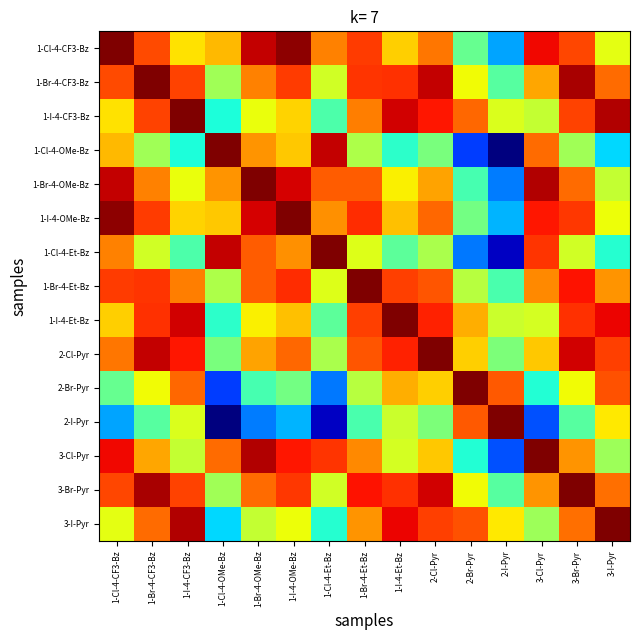

Reading left to right, what are all the values shown in this chart?

1-Cl-4-CF3-Bz: 1-Cl-4-CF3-Bz=60.2	1-Br-4-CF3-Bz=52.3	1-I-4-CF3-Bz=44.9	1-Cl-4-OMe-Bz=46.8	1-Br-4-OMe-Bz=57.4	1-I-4-OMe-Bz=59.5	1-Cl-4-Et-Bz=49.5	1-Br-4-Et-Bz=53.1	1-I-4-Et-Bz=45.8	2-Cl-Pyr=50.2	2-Br-Pyr=35.7	2-I-Pyr=26.9	3-Cl-Pyr=55.6	3-Br-Pyr=52.4	3-I-Pyr=42.7
1-Br-4-CF3-Bz: 1-Cl-4-CF3-Bz=52.3	1-Br-4-CF3-Bz=60.2	1-I-4-CF3-Bz=52.7	1-Cl-4-OMe-Bz=38.9	1-Br-4-OMe-Bz=49.5	1-I-4-OMe-Bz=53.0	1-Cl-4-Et-Bz=41.7	1-Br-4-Et-Bz=53.4	1-I-4-Et-Bz=53.6	2-Cl-Pyr=57.5	2-Br-Pyr=43.6	2-I-Pyr=34.8	3-Cl-Pyr=47.7	3-Br-Pyr=58.6	3-I-Pyr=50.6
1-I-4-CF3-Bz: 1-Cl-4-CF3-Bz=44.9	1-Br-4-CF3-Bz=52.7	1-I-4-CF3-Bz=60.2	1-Cl-4-OMe-Bz=31.4	1-Br-4-OMe-Bz=43.1	1-I-4-OMe-Bz=45.6	1-Cl-4-Et-Bz=34.2	1-Br-4-Et-Bz=49.7	1-I-4-Et-Bz=56.8	2-Cl-Pyr=54.9	2-Br-Pyr=50.8	2-I-Pyr=42.3	3-Cl-Pyr=41.0	3-Br-Pyr=52.7	3-I-Pyr=58.1
1-Cl-4-OMe-Bz: 1-Cl-4-CF3-Bz=46.8	1-Br-4-CF3-Bz=38.9	1-I-4-CF3-Bz=31.4	1-Cl-4-OMe-Bz=60.2	1-Br-4-OMe-Bz=48.6	1-I-4-OMe-Bz=46.1	1-Cl-4-Et-Bz=57.5	1-Br-4-Et-Bz=39.7	1-I-4-Et-Bz=32.3	2-Cl-Pyr=36.7	2-Br-Pyr=22.2	2-I-Pyr=13.5	3-Cl-Pyr=50.6	3-Br-Pyr=39.0	3-I-Pyr=29.3
1-Br-4-OMe-Bz: 1-Cl-4-CF3-Bz=57.4	1-Br-4-CF3-Bz=49.5	1-I-4-CF3-Bz=43.1	1-Cl-4-OMe-Bz=48.6	1-Br-4-OMe-Bz=60.2	1-I-4-OMe-Bz=56.7	1-Cl-4-Et-Bz=51.3	1-Br-4-Et-Bz=51.3	1-I-4-Et-Bz=44.0	2-Cl-Pyr=47.8	2-Br-Pyr=33.9	2-I-Pyr=25.2	3-Cl-Pyr=58.2	3-Br-Pyr=50.7	3-I-Pyr=40.9
1-I-4-OMe-Bz: 1-Cl-4-CF3-Bz=59.5	1-Br-4-CF3-Bz=53.0	1-I-4-CF3-Bz=45.6	1-Cl-4-OMe-Bz=46.1	1-Br-4-OMe-Bz=56.7	1-I-4-OMe-Bz=60.2	1-Cl-4-Et-Bz=48.8	1-Br-4-Et-Bz=53.8	1-I-4-Et-Bz=46.5	2-Cl-Pyr=50.9	2-Br-Pyr=36.4	2-I-Pyr=27.7	3-Cl-Pyr=54.9	3-Br-Pyr=53.1	3-I-Pyr=43.4
1-Cl-4-Et-Bz: 1-Cl-4-CF3-Bz=49.5	1-Br-4-CF3-Bz=41.7	1-I-4-CF3-Bz=34.2	1-Cl-4-OMe-Bz=57.5	1-Br-4-OMe-Bz=51.3	1-I-4-OMe-Bz=48.8	1-Cl-4-Et-Bz=60.2	1-Br-4-Et-Bz=42.4	1-I-4-Et-Bz=35.1	2-Cl-Pyr=39.5	2-Br-Pyr=25.0	2-I-Pyr=16.2	3-Cl-Pyr=53.4	3-Br-Pyr=41.7	3-I-Pyr=32.0
1-Br-4-Et-Bz: 1-Cl-4-CF3-Bz=53.1	1-Br-4-CF3-Bz=53.4	1-I-4-CF3-Bz=49.7	1-Cl-4-OMe-Bz=39.7	1-Br-4-OMe-Bz=51.3	1-I-4-OMe-Bz=53.8	1-Cl-4-Et-Bz=42.4	1-Br-4-Et-Bz=60.2	1-I-4-Et-Bz=52.9	2-Cl-Pyr=51.8	2-Br-Pyr=40.3	2-I-Pyr=34.1	3-Cl-Pyr=49.3	3-Br-Pyr=55.1	3-I-Pyr=48.7
1-I-4-Et-Bz: 1-Cl-4-CF3-Bz=45.8	1-Br-4-CF3-Bz=53.6	1-I-4-CF3-Bz=56.8	1-Cl-4-OMe-Bz=32.3	1-Br-4-OMe-Bz=44.0	1-I-4-OMe-Bz=46.5	1-Cl-4-Et-Bz=35.1	1-Br-4-Et-Bz=52.9	1-I-4-Et-Bz=60.2	2-Cl-Pyr=54.3	2-Br-Pyr=47.4	2-I-Pyr=41.4	3-Cl-Pyr=41.9	3-Br-Pyr=53.6	3-I-Pyr=55.8
2-Cl-Pyr: 1-Cl-4-CF3-Bz=50.2	1-Br-4-CF3-Bz=57.5	1-I-4-CF3-Bz=54.9	1-Cl-4-OMe-Bz=36.7	1-Br-4-OMe-Bz=47.8	1-I-4-OMe-Bz=50.9	1-Cl-4-Et-Bz=39.5	1-Br-4-Et-Bz=51.8	1-I-4-Et-Bz=54.3	2-Cl-Pyr=60.2	2-Br-Pyr=45.7	2-I-Pyr=37.0	3-Cl-Pyr=46.0	3-Br-Pyr=56.8	3-I-Pyr=52.8
2-Br-Pyr: 1-Cl-4-CF3-Bz=35.7	1-Br-4-CF3-Bz=43.6	1-I-4-CF3-Bz=50.8	1-Cl-4-OMe-Bz=22.2	1-Br-4-OMe-Bz=33.9	1-I-4-OMe-Bz=36.4	1-Cl-4-Et-Bz=25.0	1-Br-4-Et-Bz=40.3	1-I-4-Et-Bz=47.4	2-Cl-Pyr=45.7	2-Br-Pyr=60.2	2-I-Pyr=51.5	3-Cl-Pyr=31.8	3-Br-Pyr=43.5	3-I-Pyr=51.9
2-I-Pyr: 1-Cl-4-CF3-Bz=26.9	1-Br-4-CF3-Bz=34.8	1-I-4-CF3-Bz=42.3	1-Cl-4-OMe-Bz=13.5	1-Br-4-OMe-Bz=25.2	1-I-4-OMe-Bz=27.7	1-Cl-4-Et-Bz=16.2	1-Br-4-Et-Bz=34.1	1-I-4-Et-Bz=41.4	2-Cl-Pyr=37.0	2-Br-Pyr=51.5	2-I-Pyr=60.2	3-Cl-Pyr=23.1	3-Br-Pyr=34.8	3-I-Pyr=44.5
3-Cl-Pyr: 1-Cl-4-CF3-Bz=55.6	1-Br-4-CF3-Bz=47.7	1-I-4-CF3-Bz=41.0	1-Cl-4-OMe-Bz=50.6	1-Br-4-OMe-Bz=58.2	1-I-4-OMe-Bz=54.9	1-Cl-4-Et-Bz=53.4	1-Br-4-Et-Bz=49.3	1-I-4-Et-Bz=41.9	2-Cl-Pyr=46.0	2-Br-Pyr=31.8	2-I-Pyr=23.1	3-Cl-Pyr=60.2	3-Br-Pyr=48.6	3-I-Pyr=38.9
3-Br-Pyr: 1-Cl-4-CF3-Bz=52.4	1-Br-4-CF3-Bz=58.6	1-I-4-CF3-Bz=52.7	1-Cl-4-OMe-Bz=39.0	1-Br-4-OMe-Bz=50.7	1-I-4-OMe-Bz=53.1	1-Cl-4-Et-Bz=41.7	1-Br-4-Et-Bz=55.1	1-I-4-Et-Bz=53.6	2-Cl-Pyr=56.8	2-Br-Pyr=43.5	2-I-Pyr=34.8	3-Cl-Pyr=48.6	3-Br-Pyr=60.2	3-I-Pyr=50.5
3-I-Pyr: 1-Cl-4-CF3-Bz=42.7	1-Br-4-CF3-Bz=50.6	1-I-4-CF3-Bz=58.1	1-Cl-4-OMe-Bz=29.3	1-Br-4-OMe-Bz=40.9	1-I-4-OMe-Bz=43.4	1-Cl-4-Et-Bz=32.0	1-Br-4-Et-Bz=48.7	1-I-4-Et-Bz=55.8	2-Cl-Pyr=52.8	2-Br-Pyr=51.9	2-I-Pyr=44.5	3-Cl-Pyr=38.9	3-Br-Pyr=50.5	3-I-Pyr=60.2